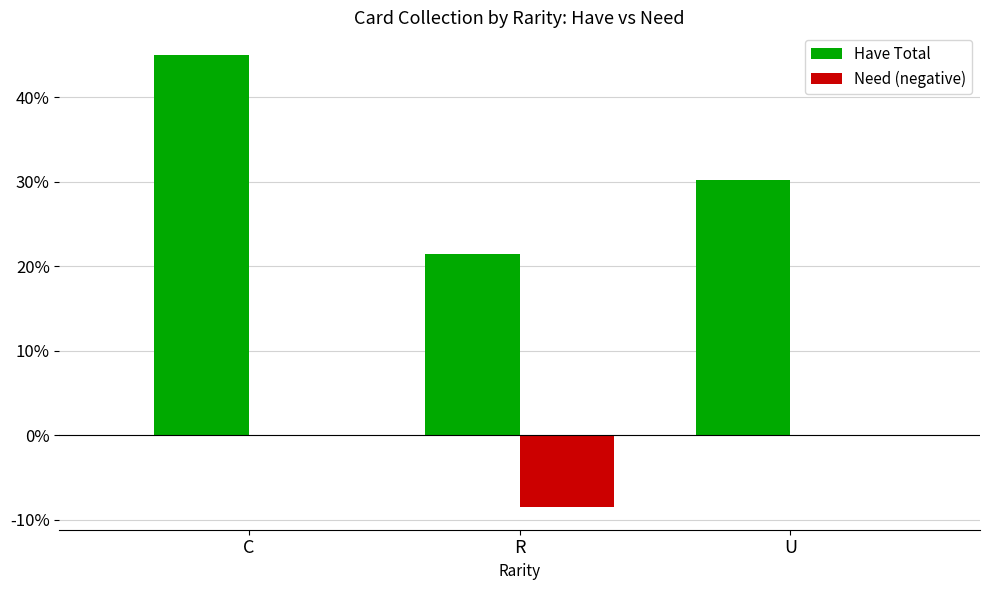

True or false: Have Total has a value of 31.6 at R.

False